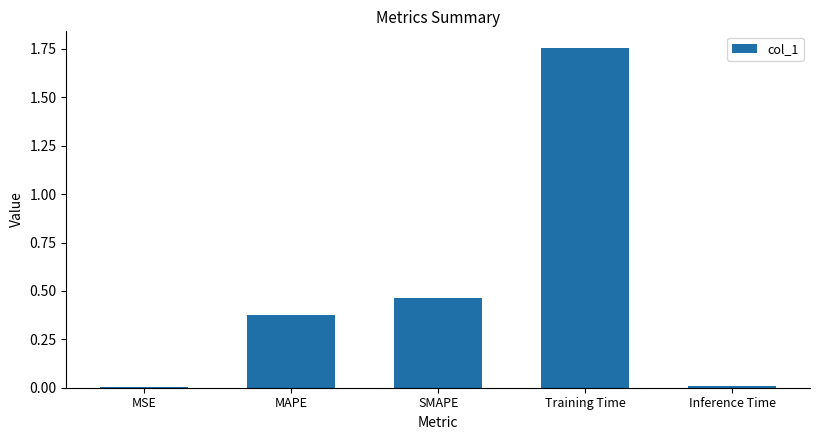

Which has a higher value, Inference Time or SMAPE?

SMAPE